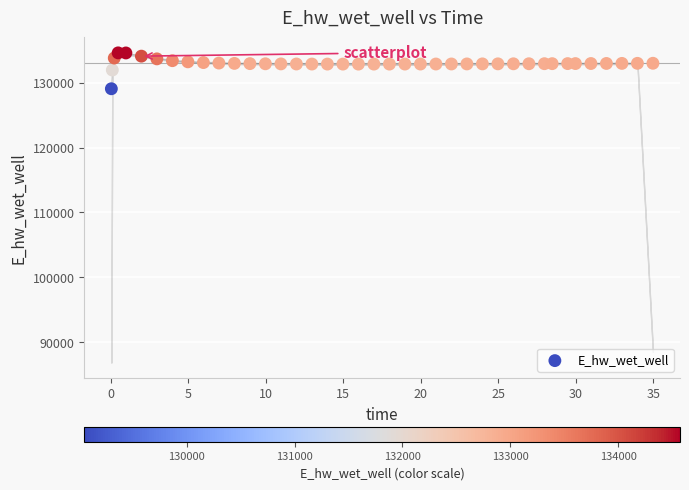

What is the range of X values (max minus min)?

34.9